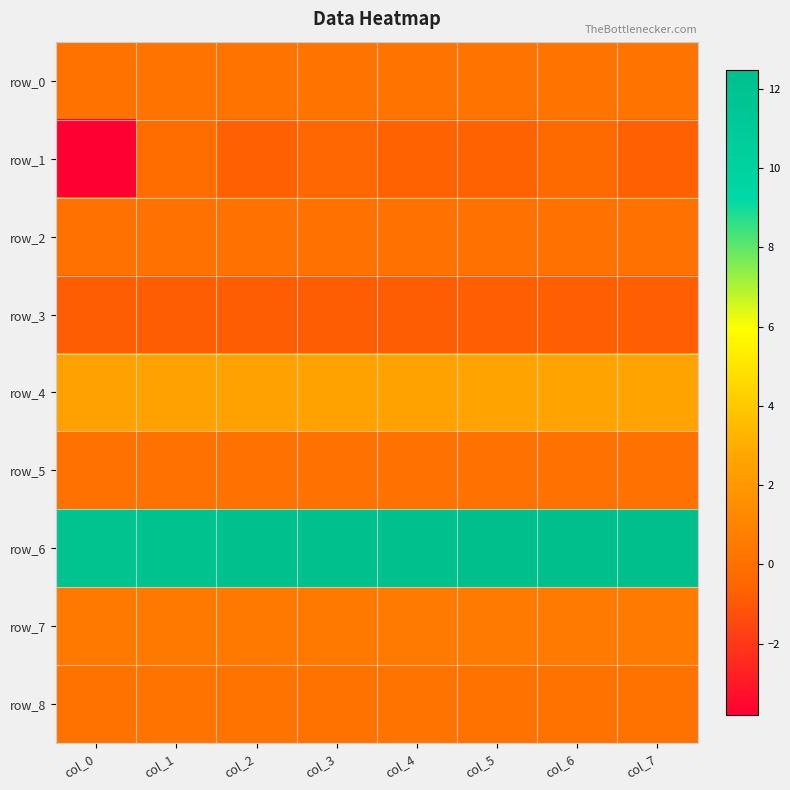

Rank the series by their maximum value, from highest to lowest.

row_6, row_4, row_7, row_0, row_8, row_2, row_5, row_1, row_3